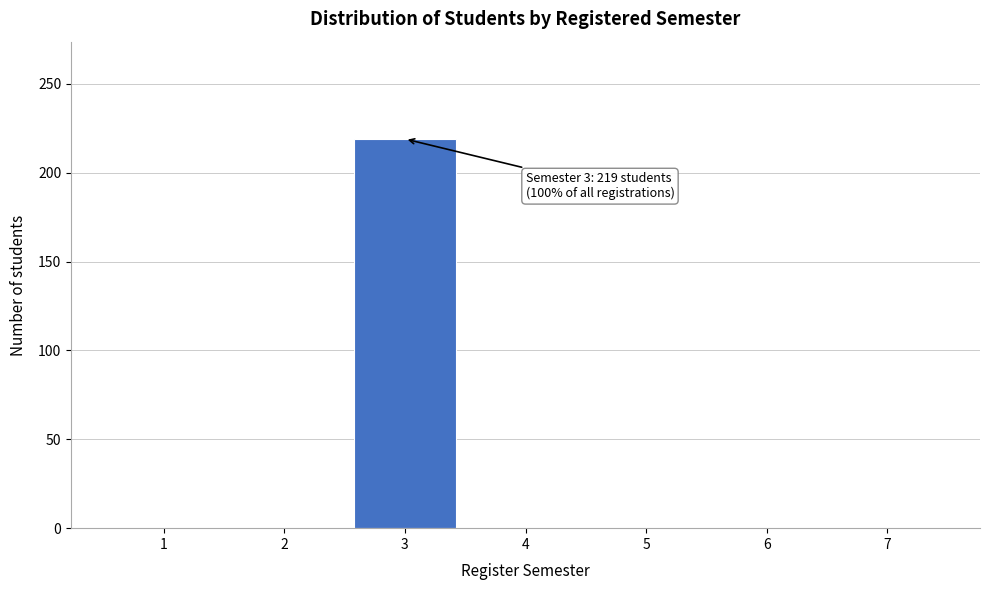

Over which range of the x-axis is the bar tallest?

2.5 to 3.5